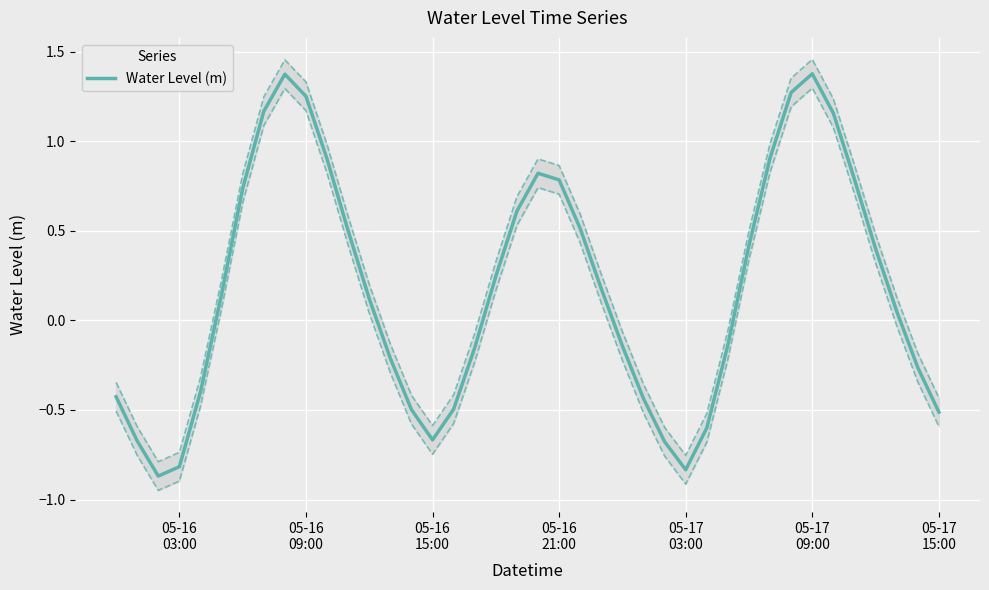

What is the maximum value for Water Level (m)?

1.4